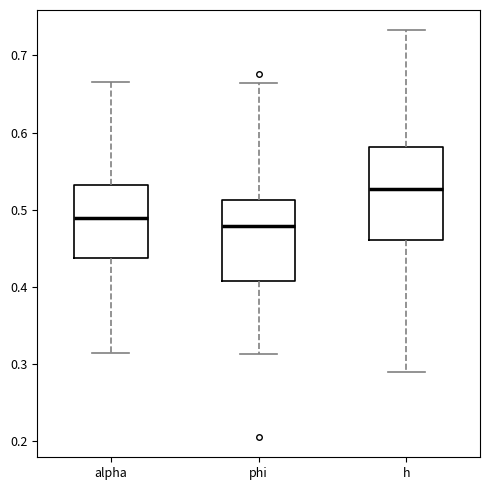

Reading left to right, read every box against the y-axis: the position of its median line, the range the box covers, and the ends of its whiskers. The values are not printed on the chart, so give them approximately, as read against the axis.

alpha: median 0.49, box 0.44 to 0.53, whiskers 0.31 to 0.67
phi: median 0.48, box 0.41 to 0.51, whiskers 0.31 to 0.66
h: median 0.53, box 0.46 to 0.58, whiskers 0.29 to 0.73